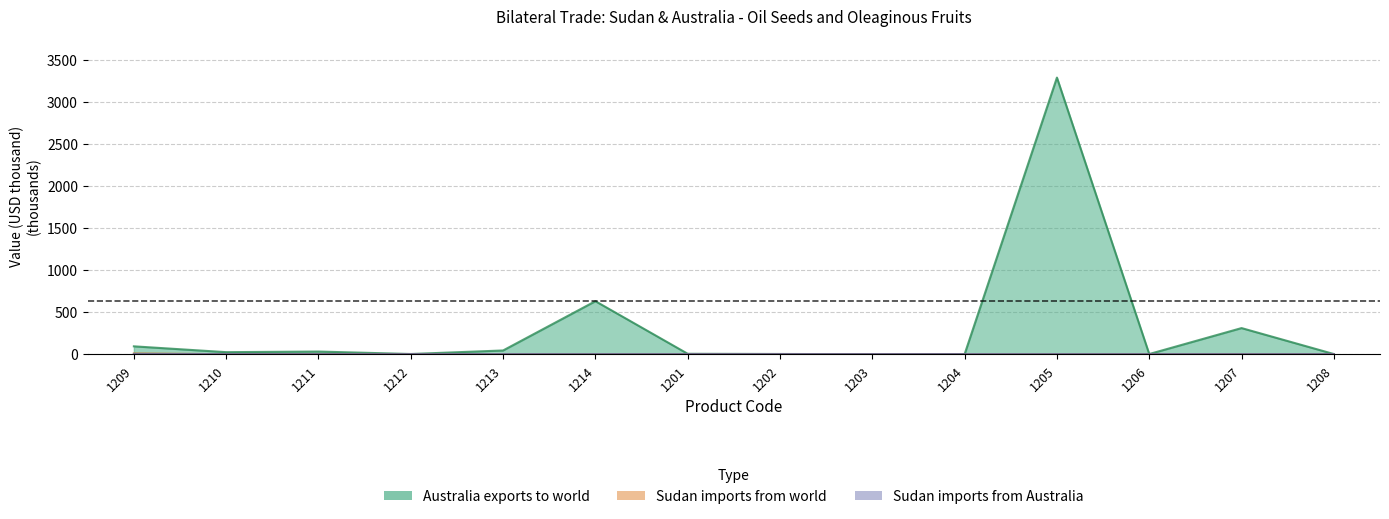

What is the average value of the Sudan imports from Australia (USD thousand) series?

0.1